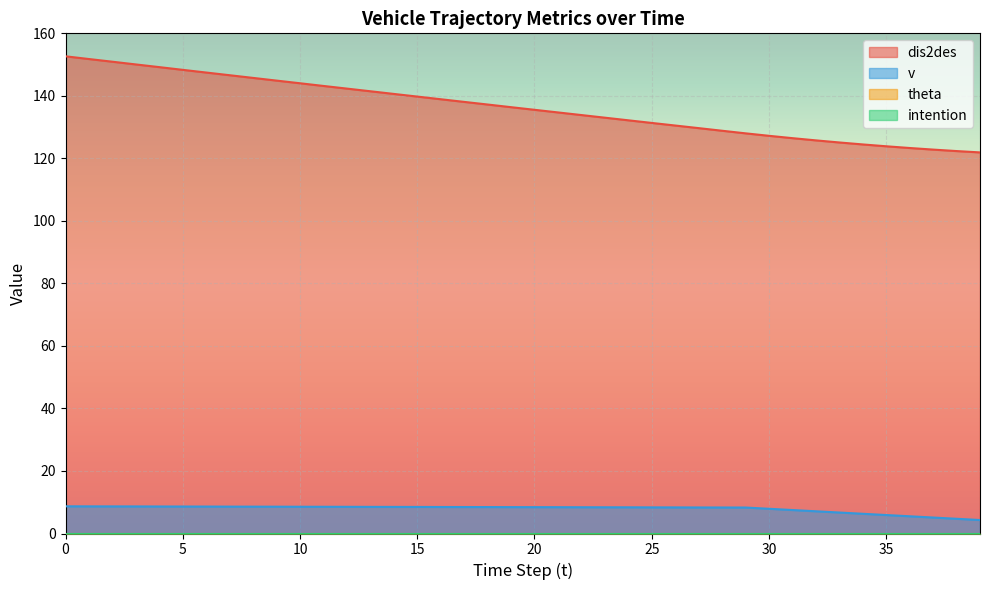

What is the average value of the dis2des series?

136.3